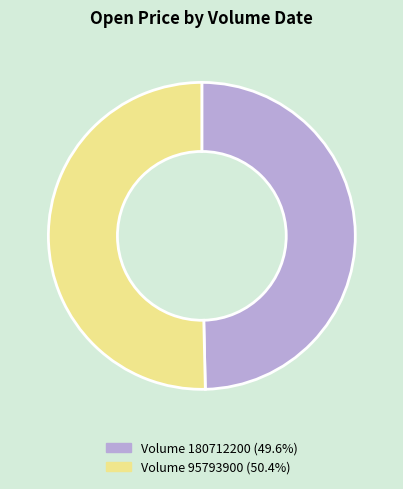

Is there a majority slice in this chart?

Yes